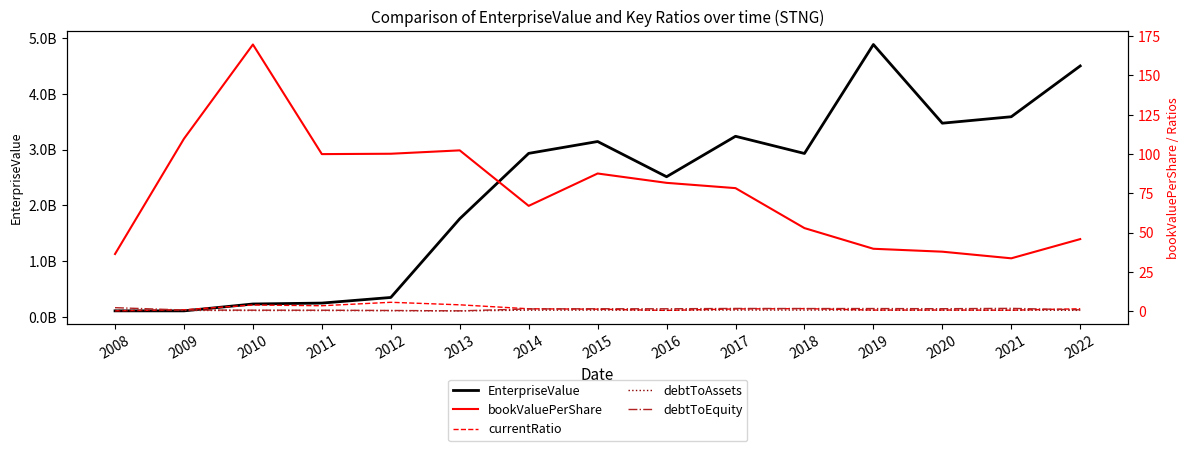

What is the value of the bookValuePerShare point at the 3rd from the left?

169.7